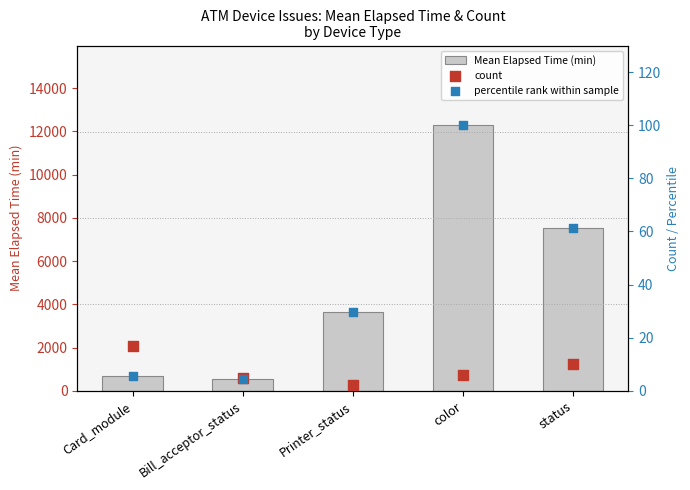

What is the total value across all series at Printer_status?

3683.7